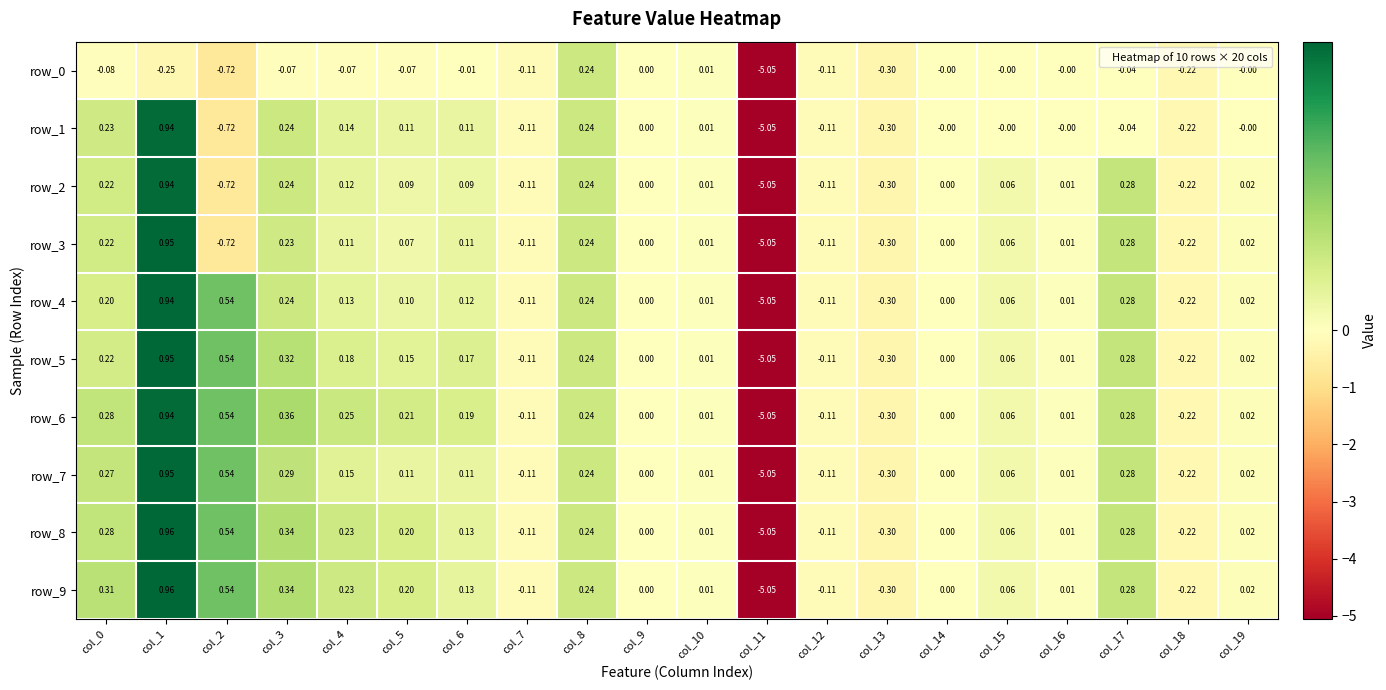

Is the value of row_2 at col_8 greater than the value of row_8 at col_19?

Yes